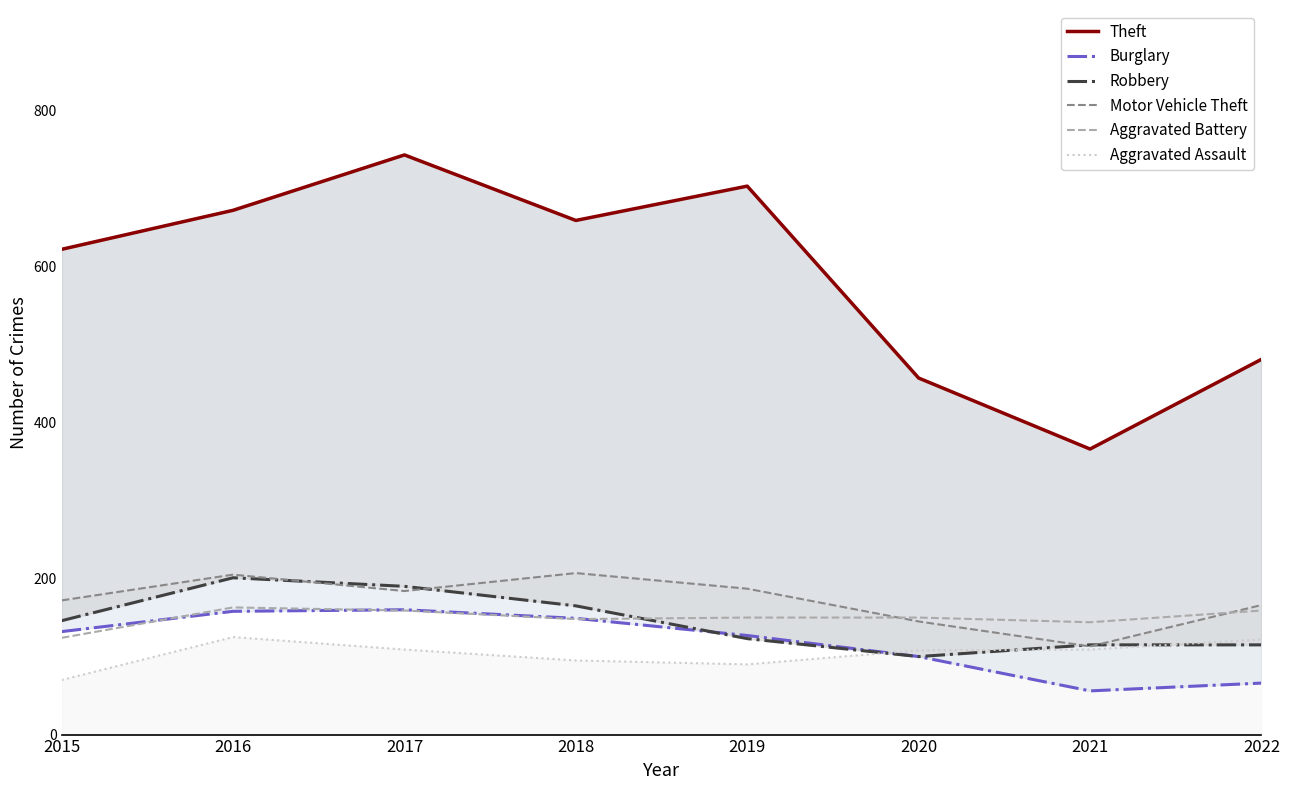

Reading left to right, transcribe all the data shown in this chart.

Theft: 622	672	743	659	703	457	366	481
Burglary: 132	158	160	149	127	100	56	66
Robbery: 146	201	190	165	123	100	115	115
Motor Vehicle Theft: 172	205	184	207	187	145	113	166
Aggravated Battery: 124	163	159	148	150	150	144	159
Aggravated Assault: 70	125	109	95	90	108	109	122